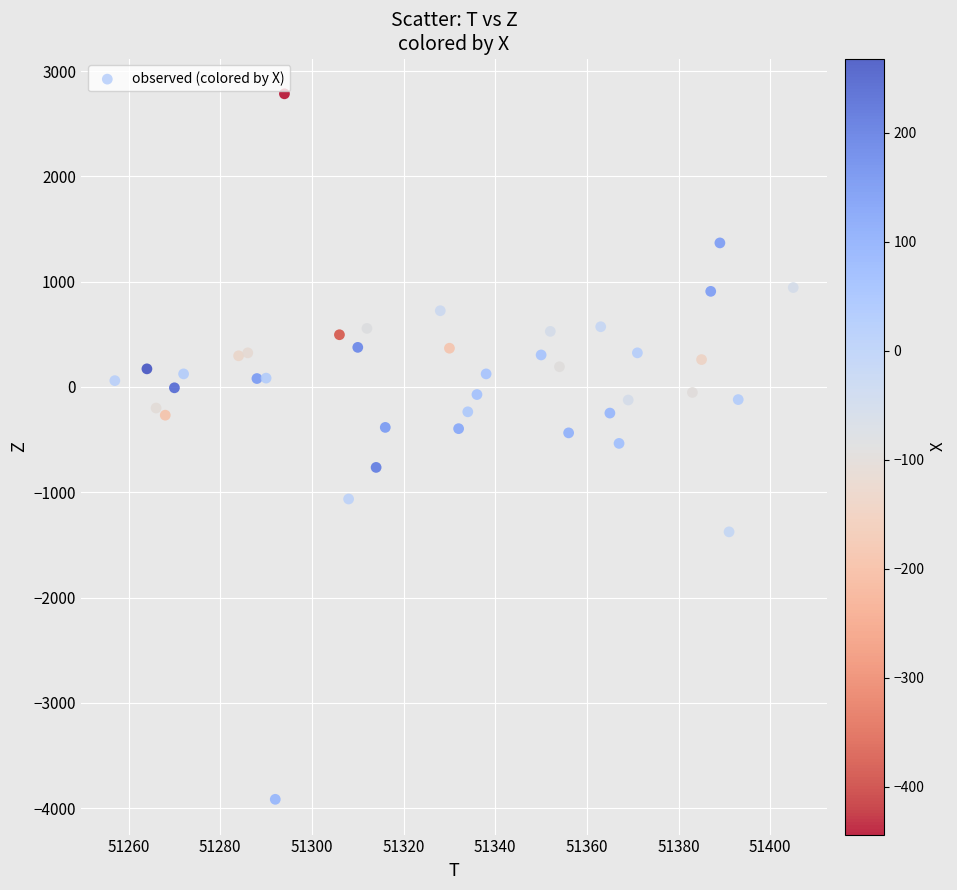

What is the range of Y values (max minus min)?

6700